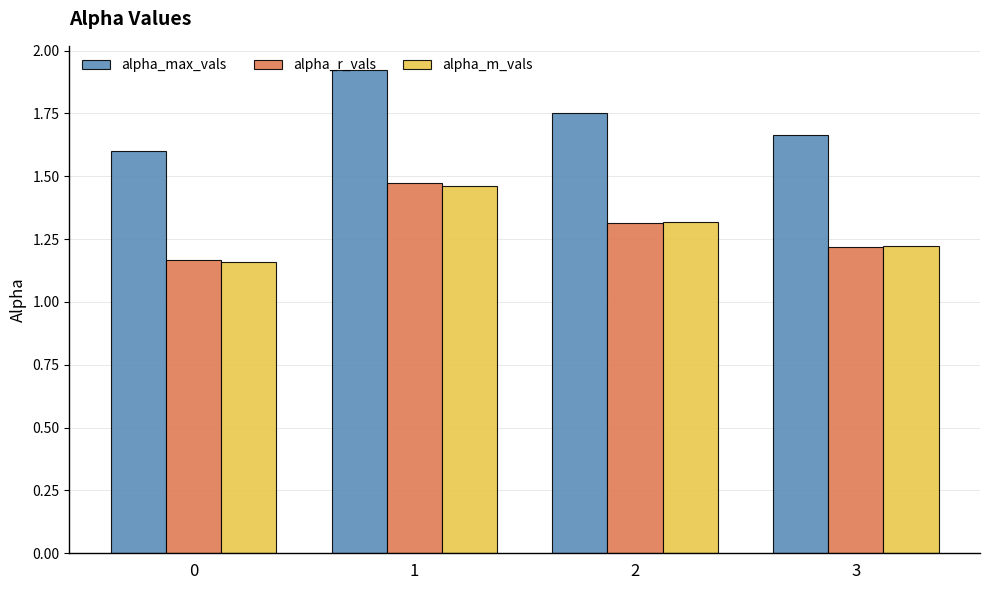

Is it true that alpha_m_vals equals 0.8 at 2?

False